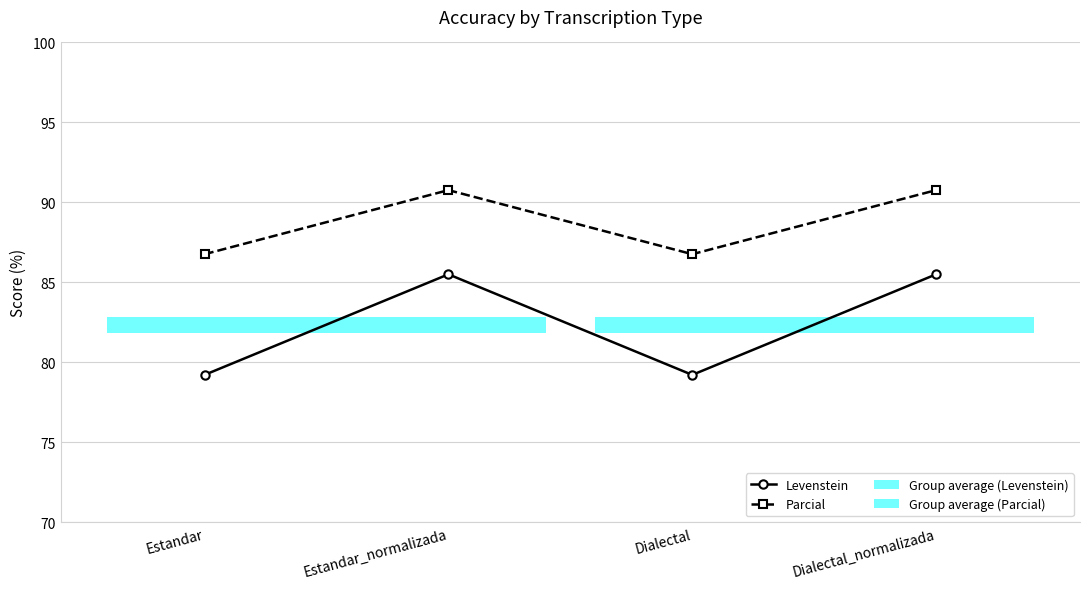

What are all the series names shown in the legend?

Levenstein, Parcial